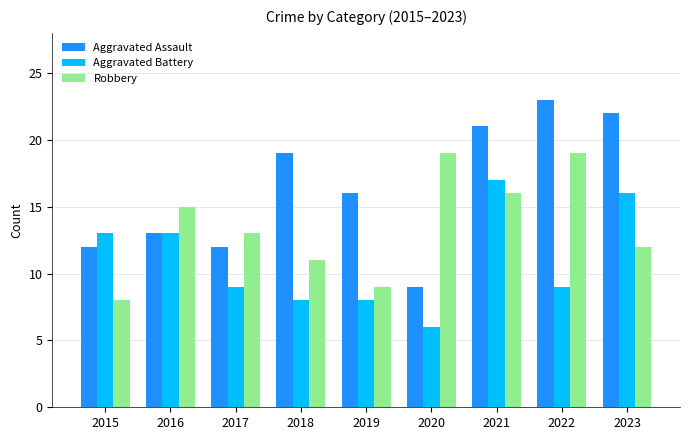

Reading left to right, what are all the values shown in this chart?

Aggravated Assault: 2015=12	2016=13	2017=12	2018=19	2019=16	2020=9	2021=21	2022=23	2023=22
Aggravated Battery: 2015=13	2016=13	2017=9	2018=8	2019=8	2020=6	2021=17	2022=9	2023=16
Robbery: 2015=8	2016=15	2017=13	2018=11	2019=9	2020=19	2021=16	2022=19	2023=12